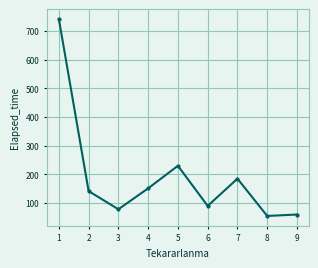

At which category does the data reach its first local valley?

3